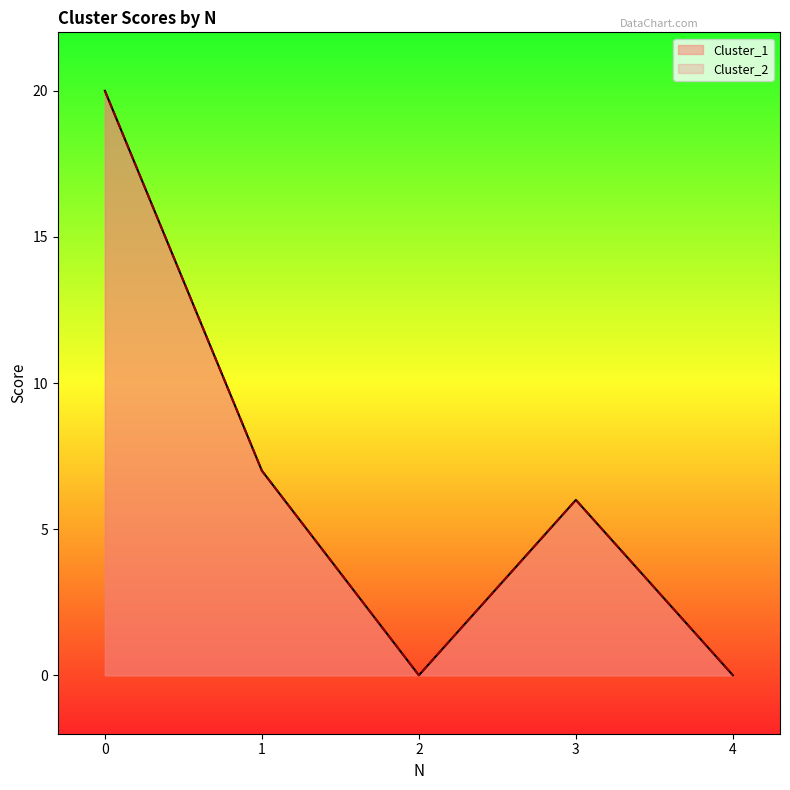

Reading right to left, what are all the values shown in this chart?

Cluster_1: 0	6	0	7	20
Cluster_2: 0	6	0	7	20